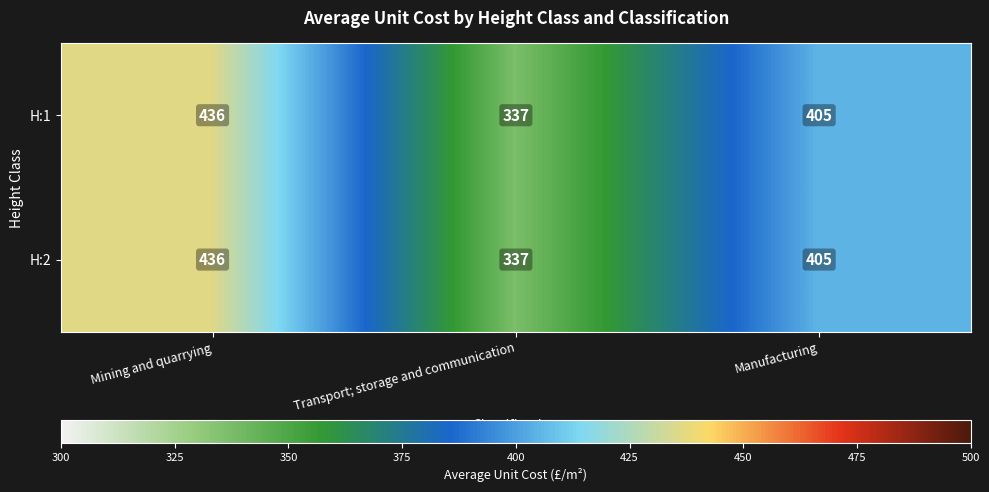

True or false: H:2 has a value of 337 at Transport; storage and communication.

True